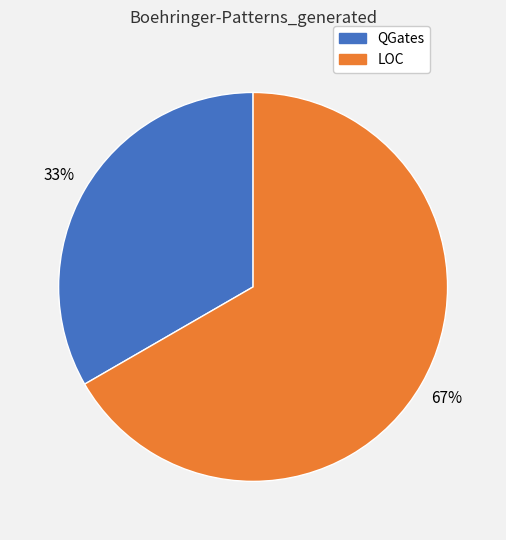

Combined, do LOC and QGates account for over 50%?

Yes